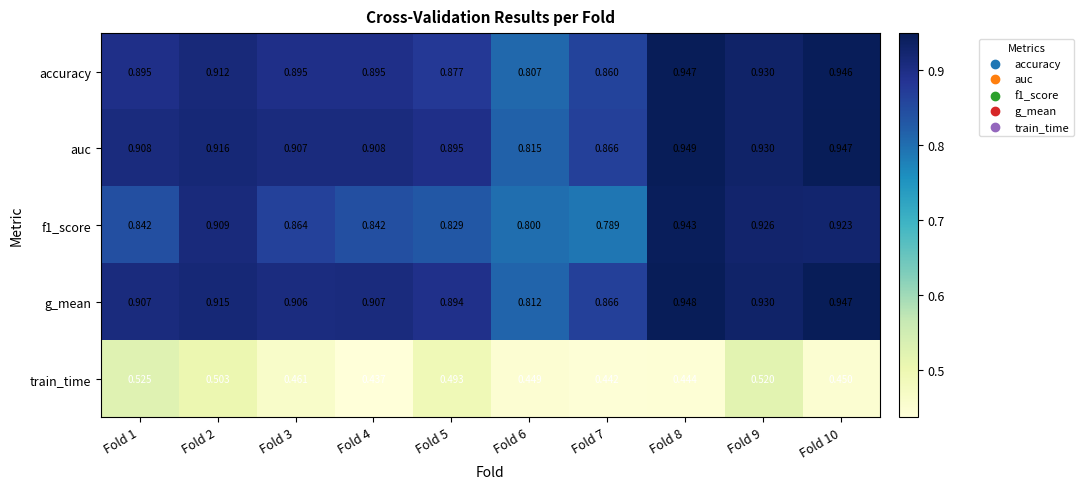

How many series are shown in this chart?

5